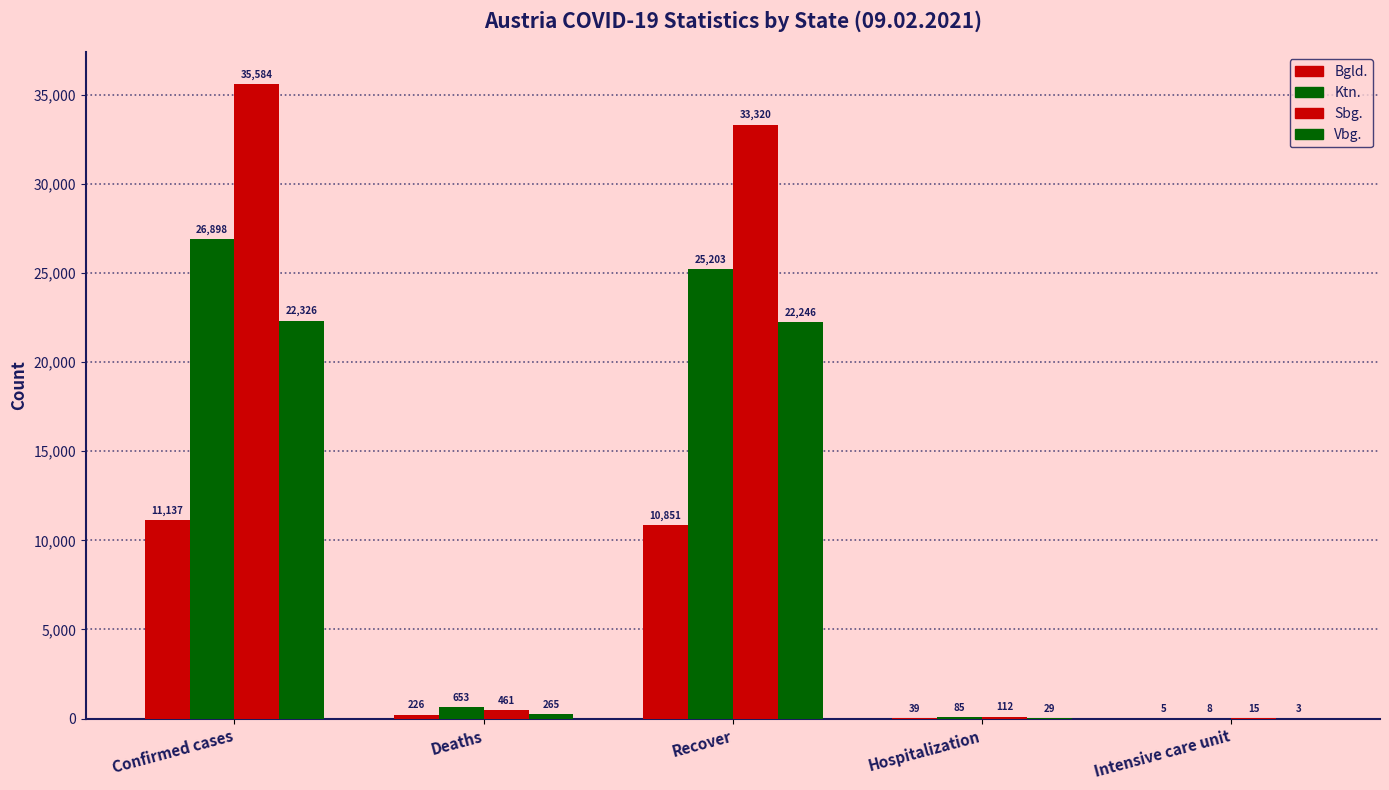

List the series in order of their peak value, lowest first.

Bgld., Vbg., Ktn., Sbg.